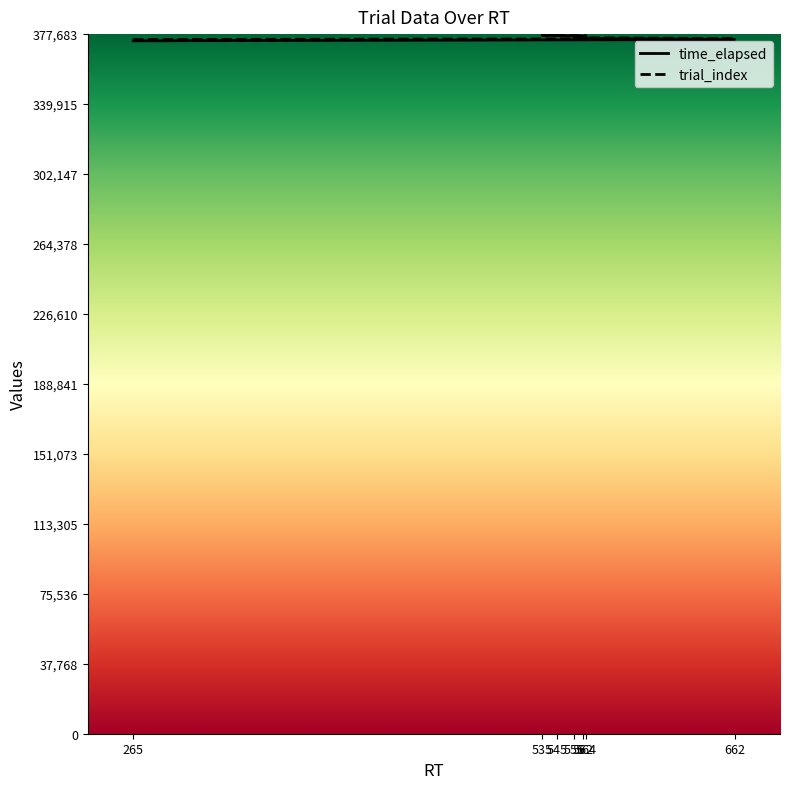

What is the difference between the highest and lowest values at 535?

93.1